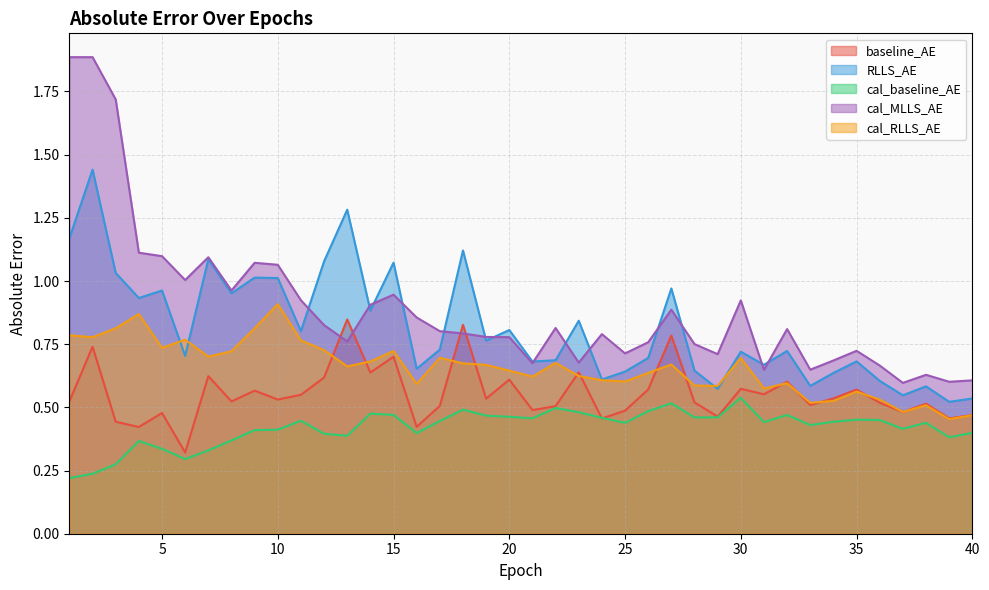

Which series has the widest spread of values?

cal_MLLS_AE